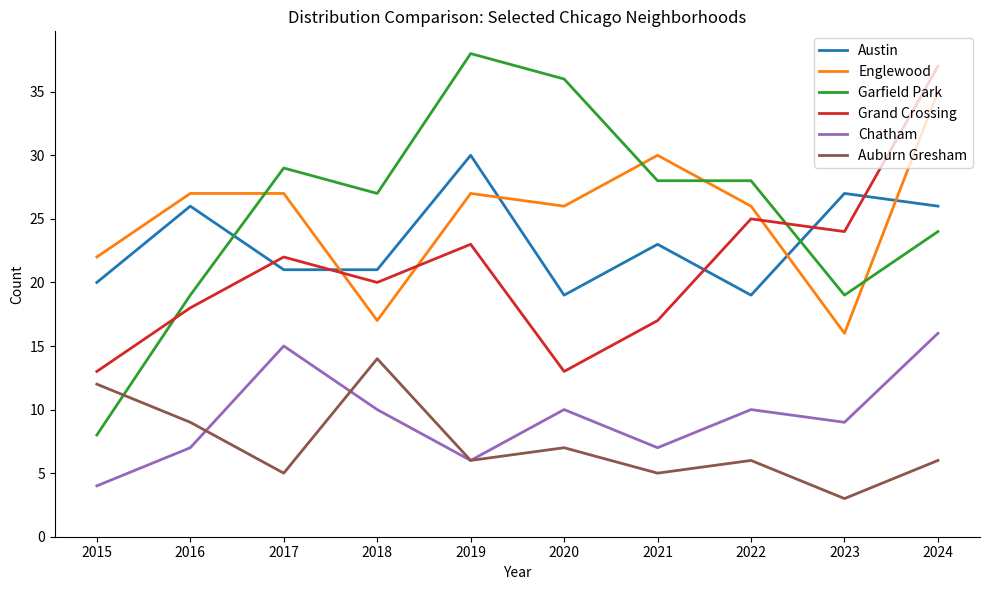

At which category does Chatham reach its first local peak?

2017